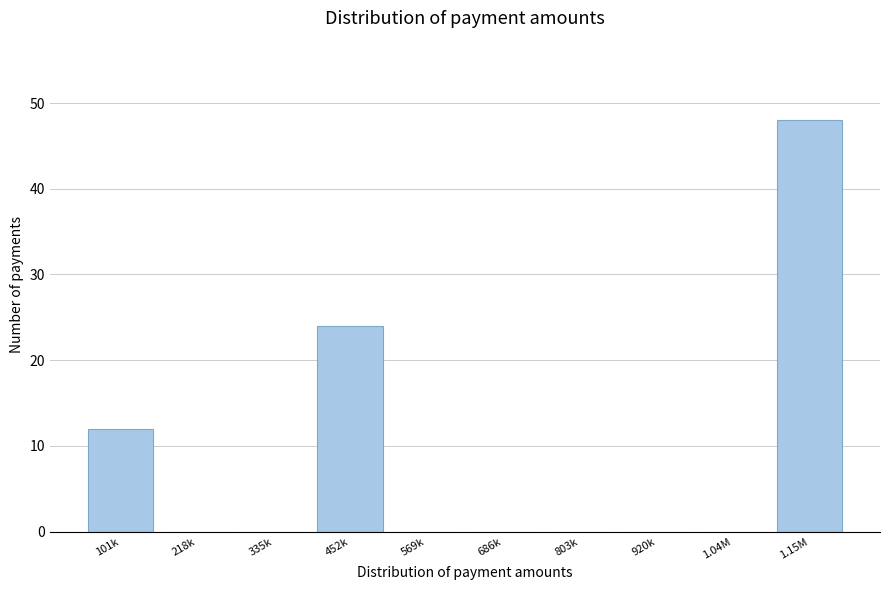

Reading left to right, extract all data points from this chart.

101k=12	218k=0	335k=0	452k=24	569k=0	686k=0	803k=0	920k=0	1.04M=0	1.15M=48